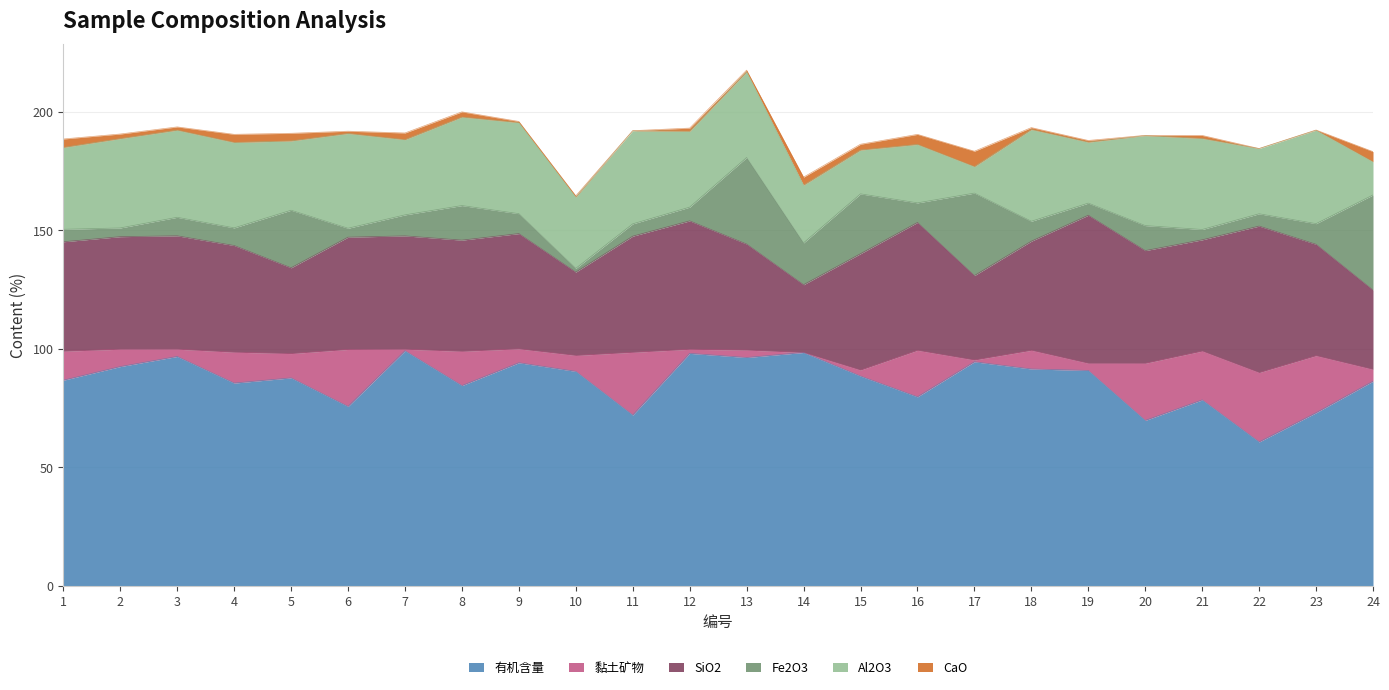

Which series ends up on top after the final intersection of 黏土矿物 and Fe2O3?

Fe2O3